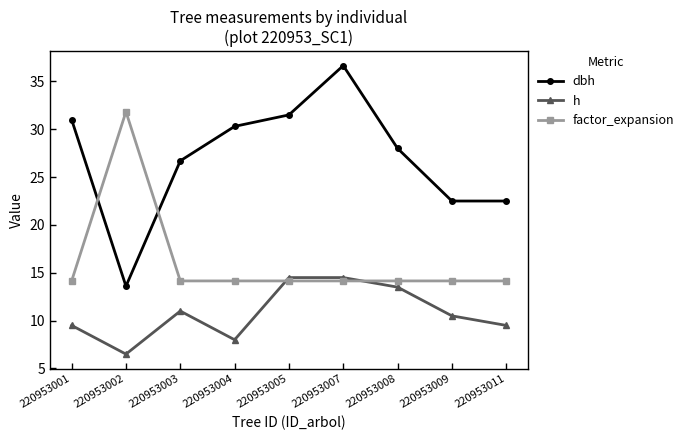

Where is the first local maximum for factor_expansion?

220953002